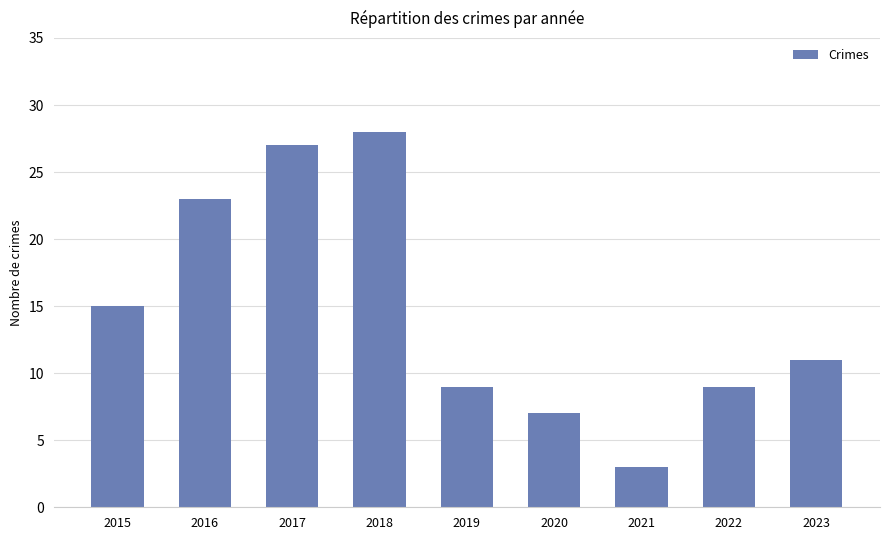

What is the maximum value shown in the chart?

28